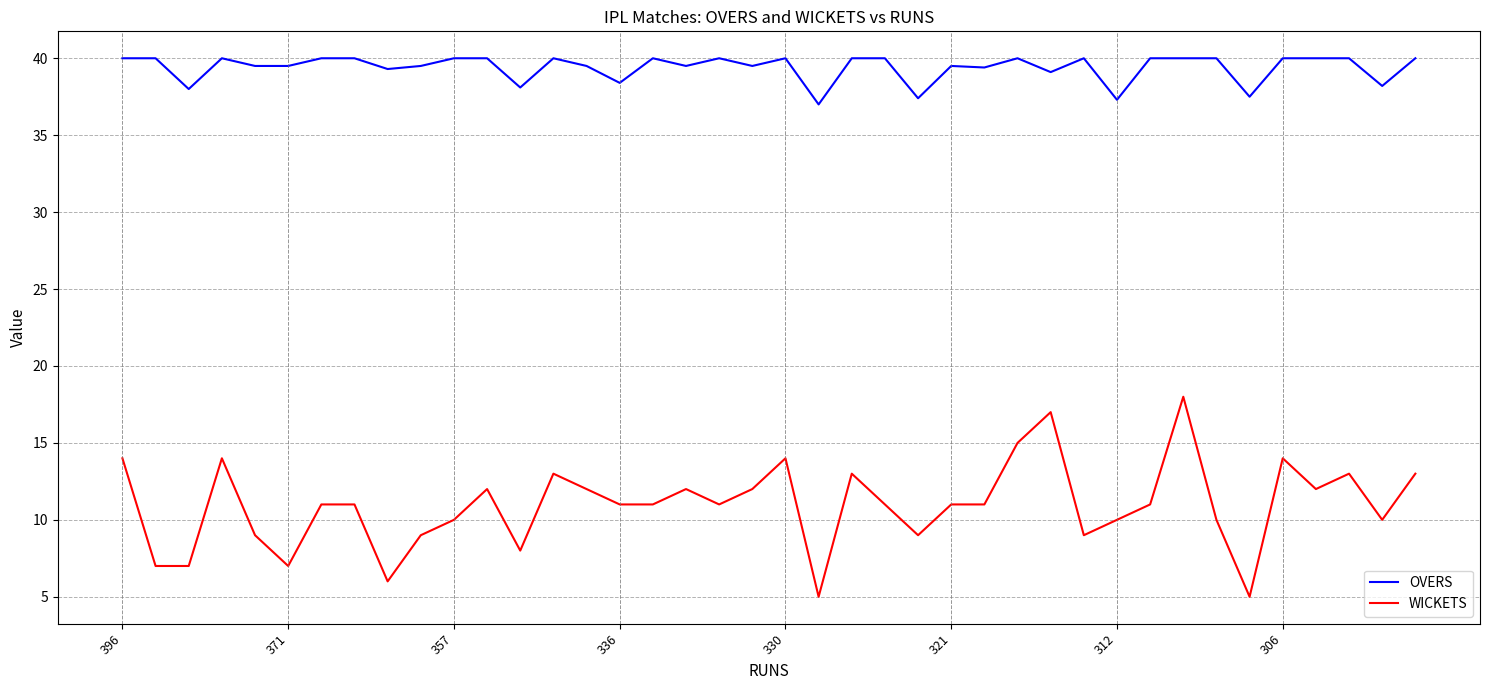

What is the difference between the maximum and minimum values in the OVERS series?

3.0